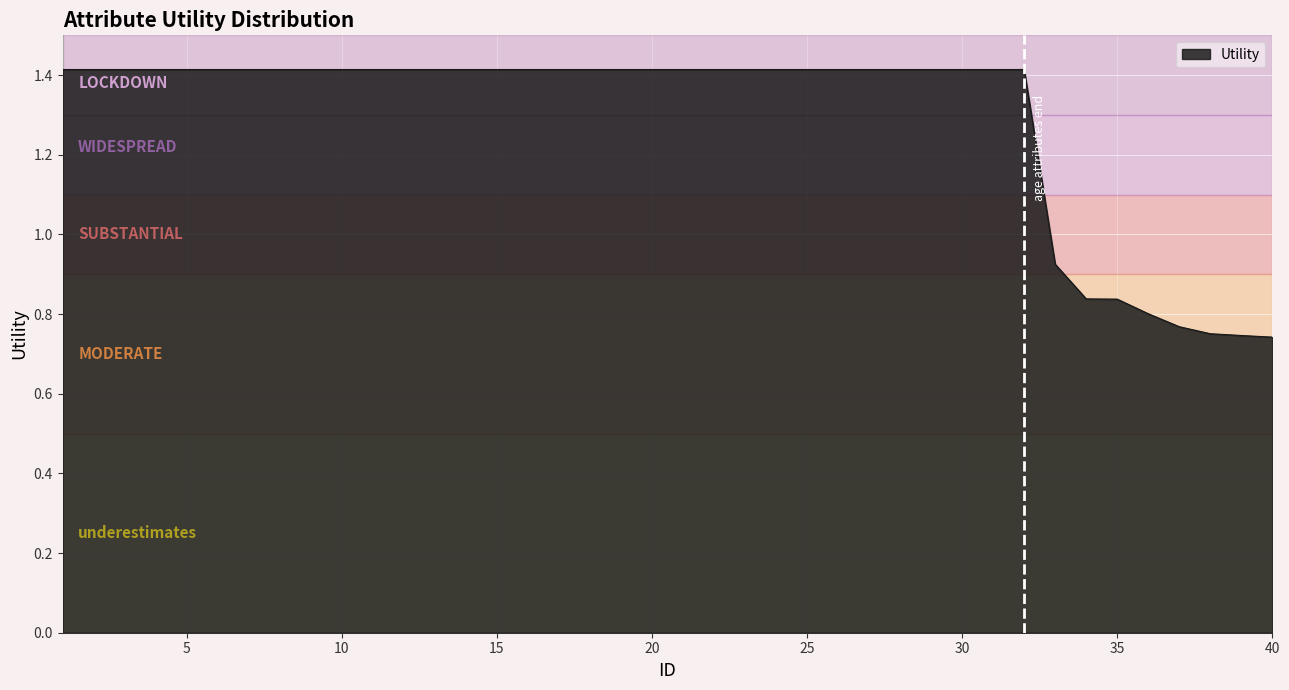

How many values exceed 1?

32